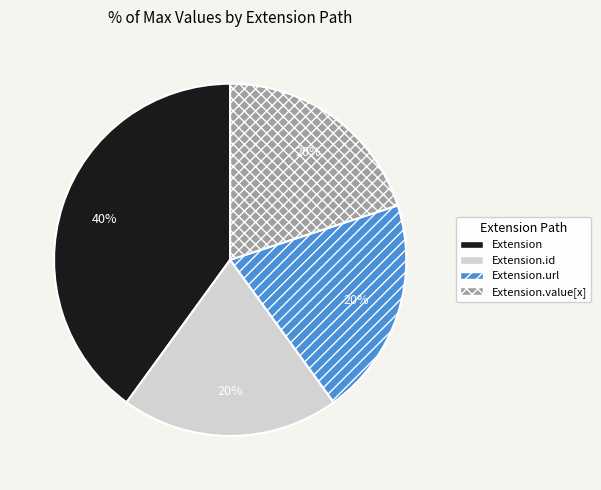

Is the sum of Extension.id and Extension.value[x] greater than half?

No